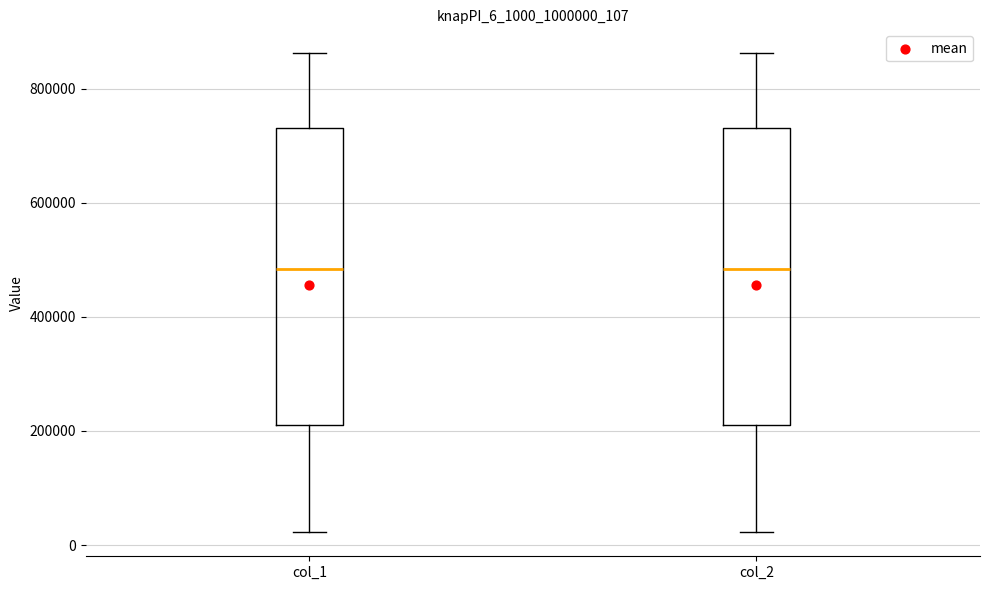

Reading left to right, read every box against the y-axis: the position of its median line, the range the box covers, and the ends of its whiskers. The values are not printed on the chart, so give them approximately, as read against the axis.

col_1: median 480000, box 200000 to 740000, whiskers 20000 to 860000
col_2: median 480000, box 200000 to 740000, whiskers 20000 to 860000